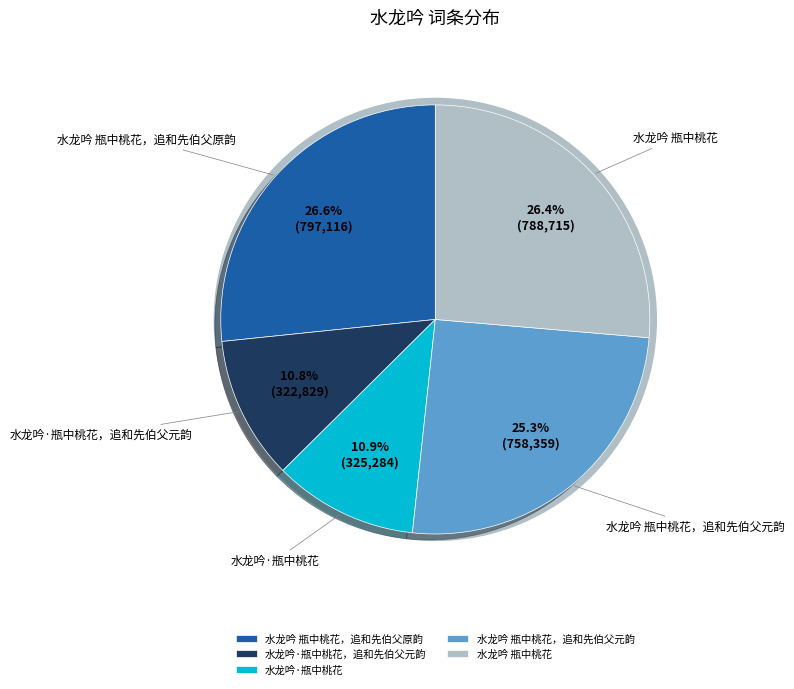

Rank the categories by value from highest to lowest.

水龙吟 瓶中桃花，追和先伯父原韵, 水龙吟 瓶中桃花, 水龙吟 瓶中桃花，追和先伯父元韵, 水龙吟·瓶中桃花, 水龙吟·瓶中桃花，追和先伯父元韵